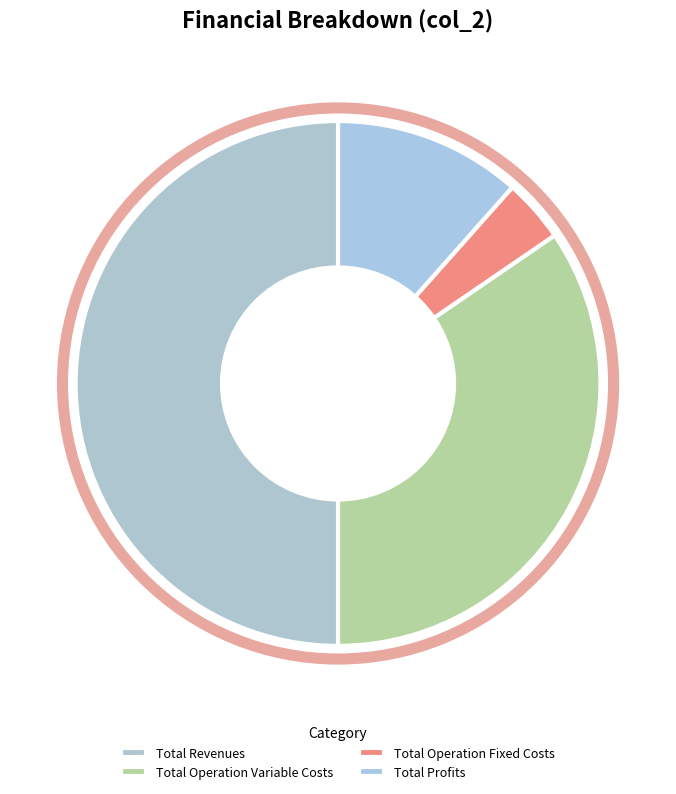

Rank the categories by value from lowest to highest.

Total Operation Fixed Costs, Total Profits, Total Operation Variable Costs, Total Revenues